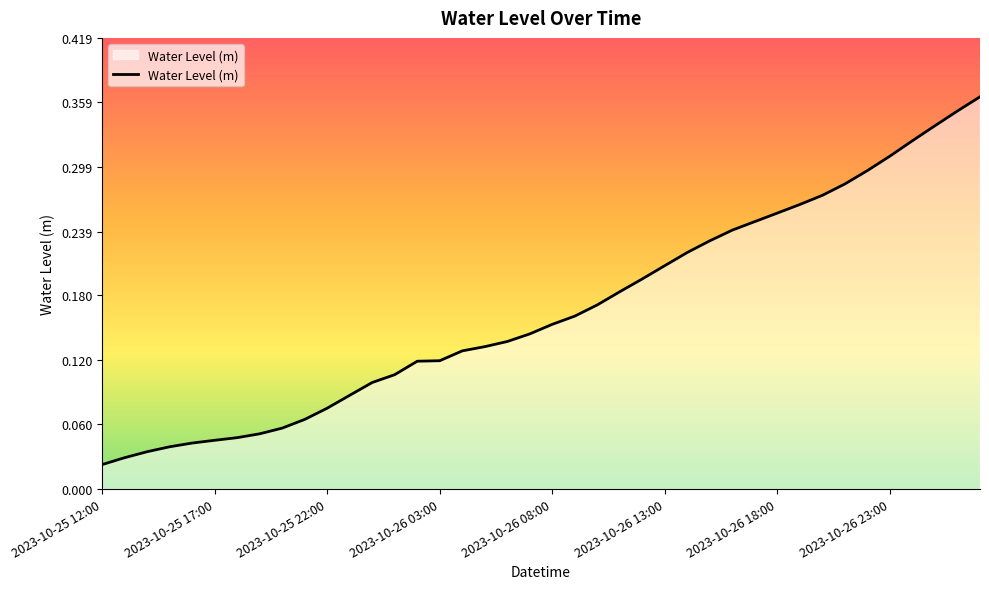

What is the greatest value displayed?

0.4